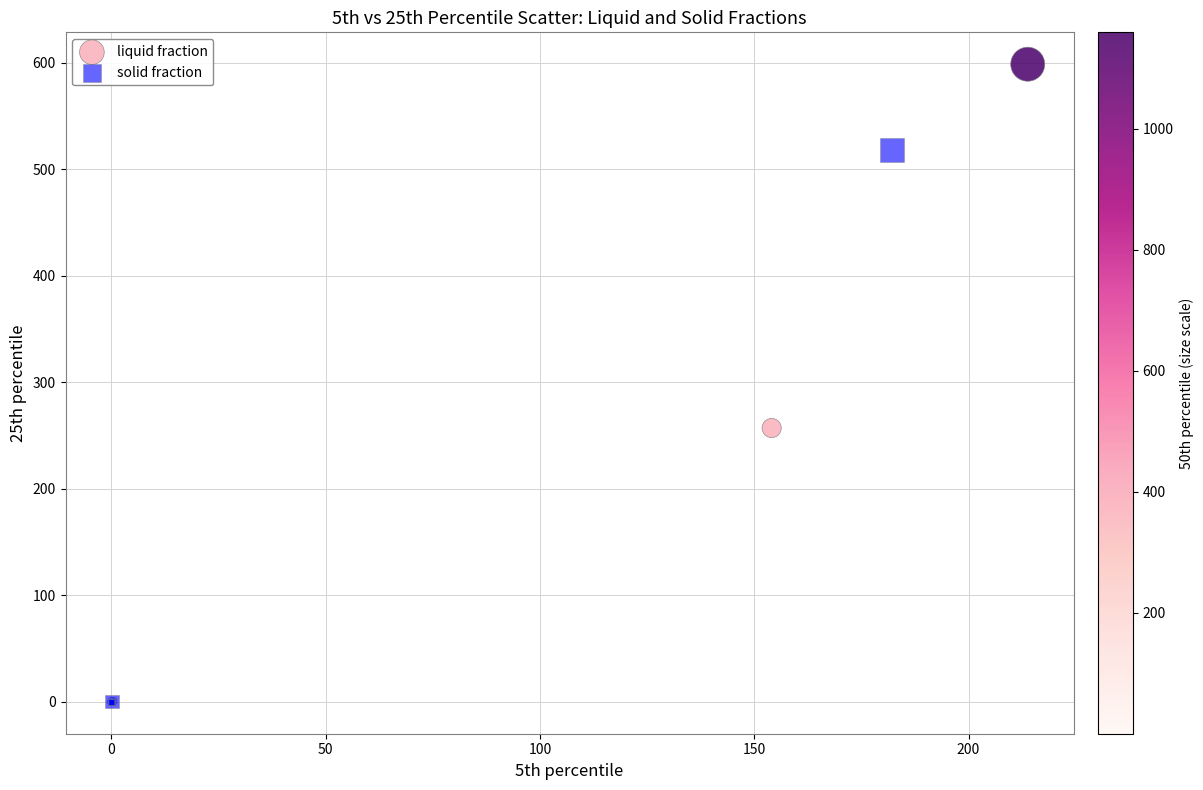

Which series reaches the maximum Y coordinate?

liquid fraction